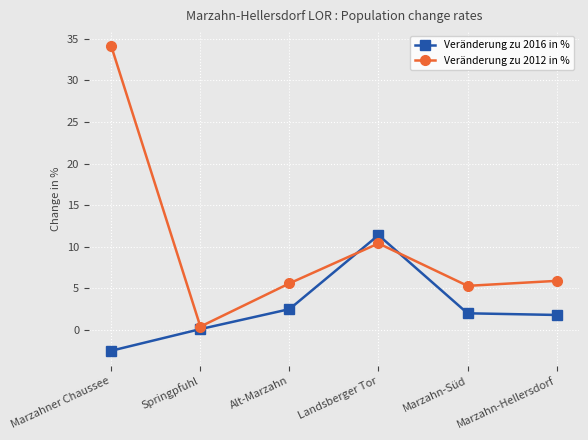

True or false: Veränderung zu 2016 in % has a value of -2.5 at Marzahner Chaussee.

True